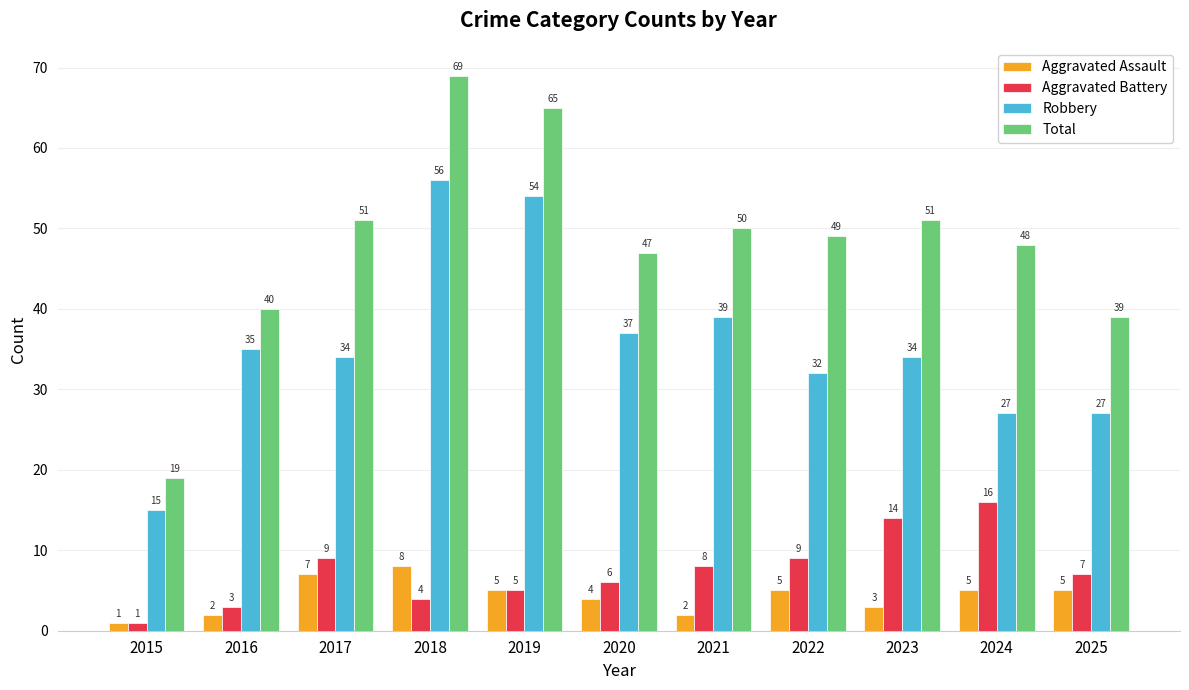

At which label does Aggravated Assault first exceed 5?

2017